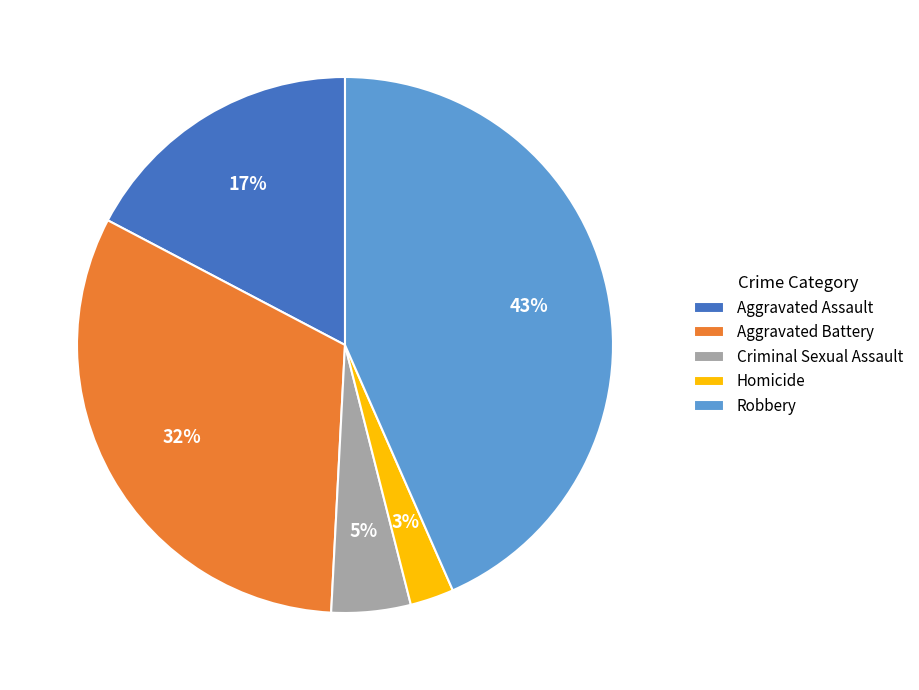

Which slice is the smallest?

Homicide